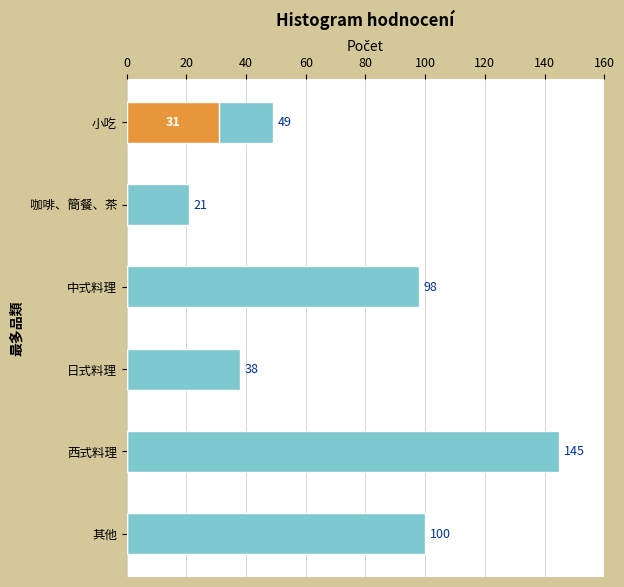

Is the value of 特別標示 at 日式料理 greater than the value of 主要計數 at 日式料理?

No